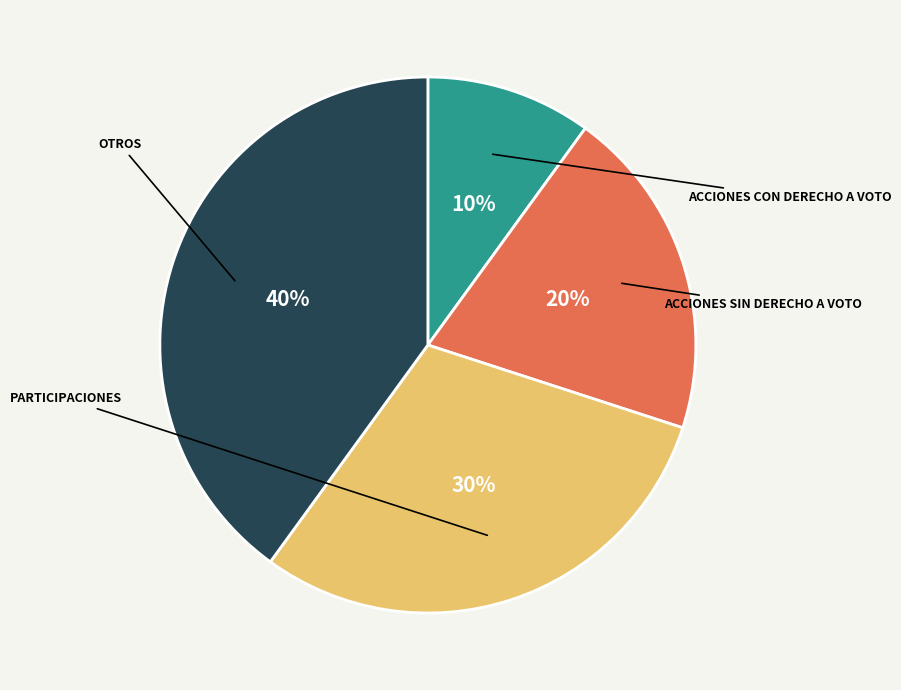

Is there any slice that represents more than half of the pie?

No